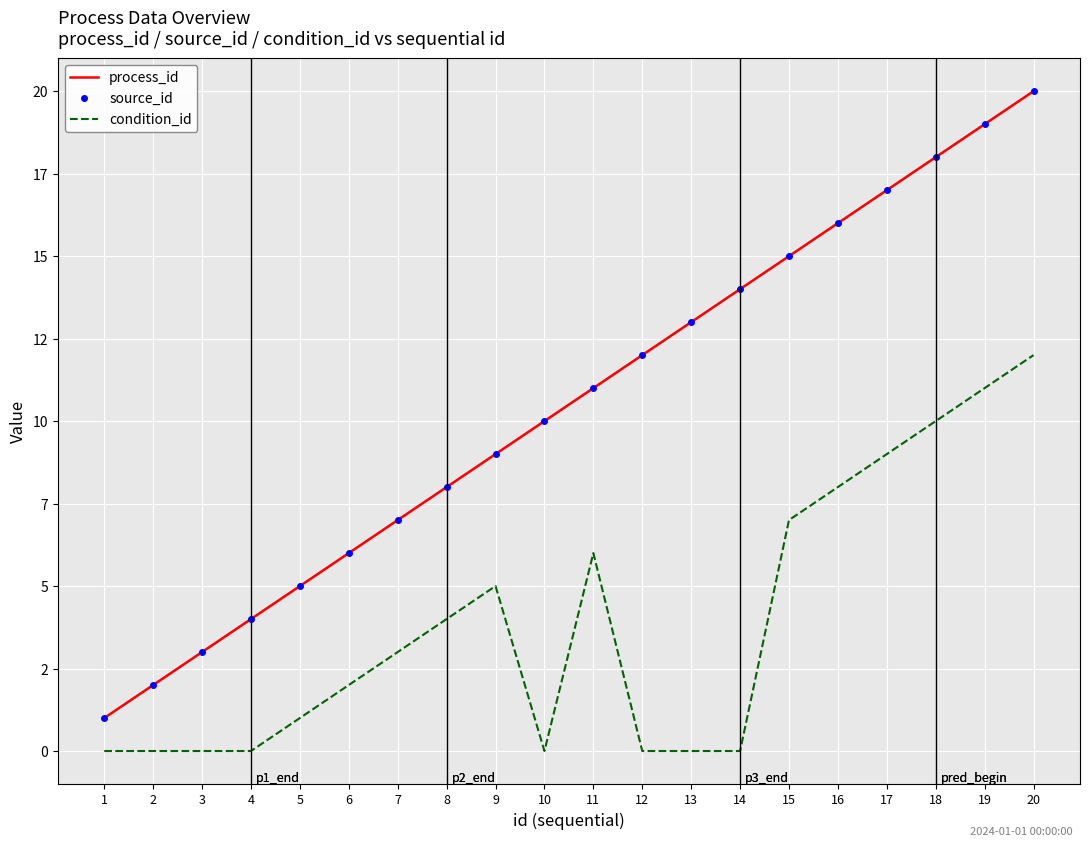

How many series are shown in this chart?

3